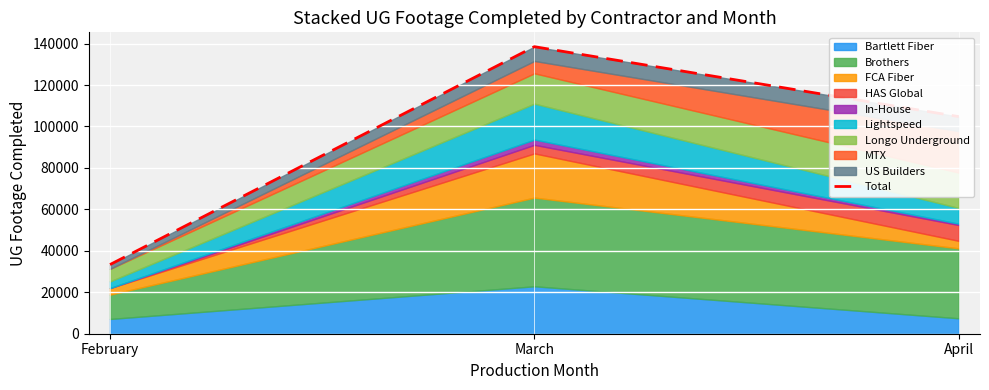

Rank the categories by value from lowest to highest.

February, April, March